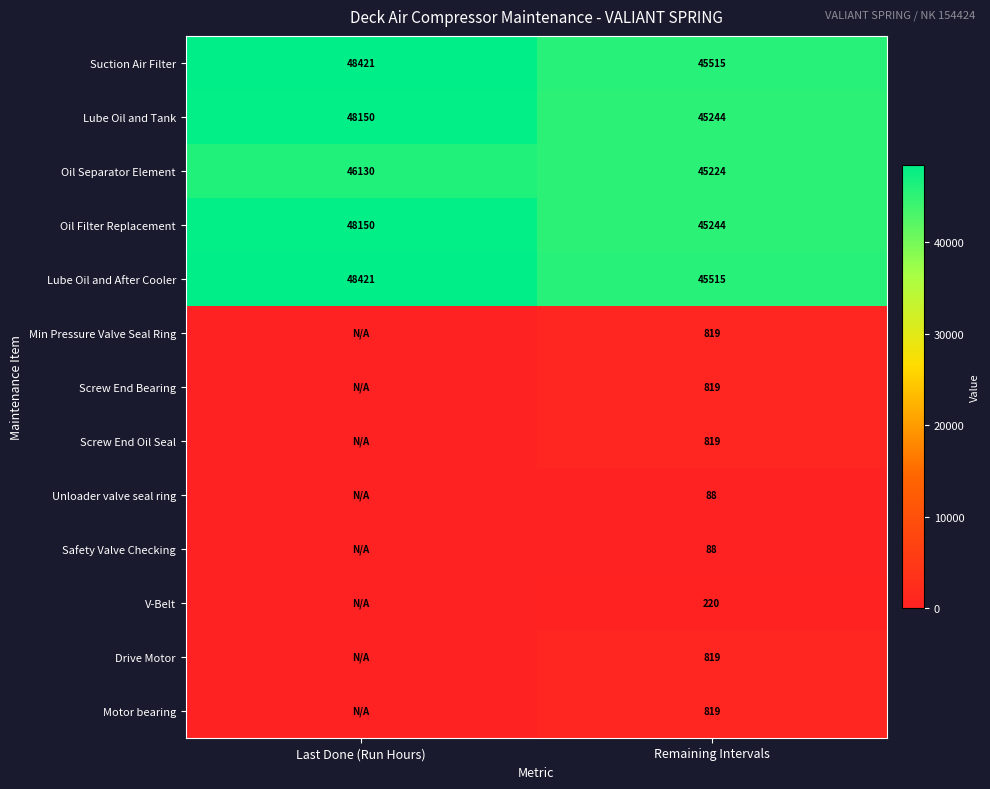

What is the spread (max minus min) of values at Remaining Intervals?

45427